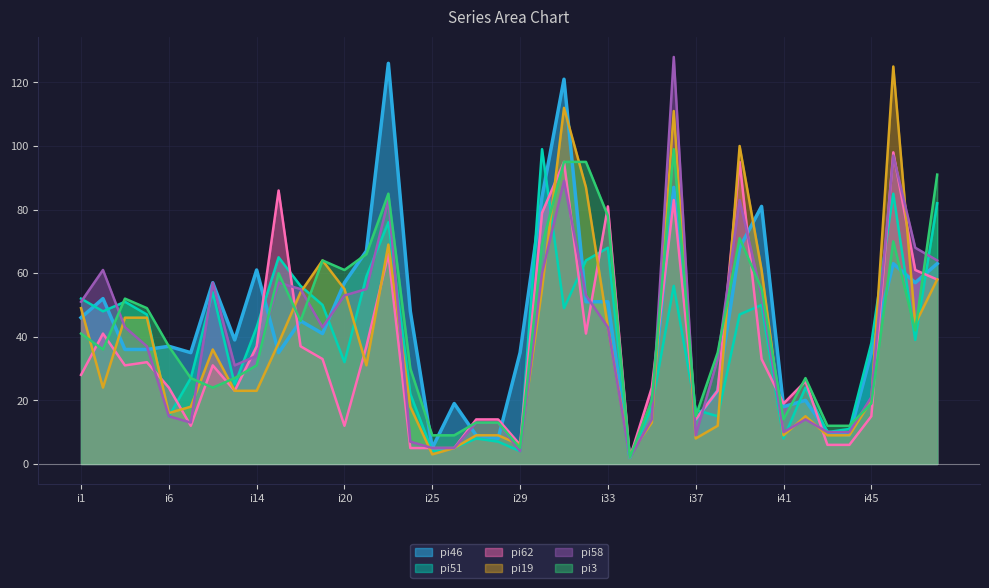

Reading right to left, what are all the values shown in this chart?

pi46: i48=63	i47=57	i46=63	i45=35	i44=9	i43=10	i42=20	i41=18	i40=81	i39=68	i38=23	i37=14	i36=87	i35=19	i34=2	i33=51	i32=51	i31=121	i30=84	i29=35	i28=8	i27=9	i26=19	i25=5	i24=48	i23=126	i22=67	i20=57	i19=41	i17=45	i15=35	i14=61	i12=39	i10=57	i8=35	i6=37	i5=36	i4=36	i3=52	i1=46
pi51: i48=82	i47=39	i46=85	i45=38	i44=11	i43=10	i42=24	i41=8	i40=50	i39=47	i38=15	i37=17	i36=56	i35=18	i34=2	i33=68	i32=64	i31=49	i30=99	i29=4	i28=7	i27=8	i26=5	i25=4	i24=22	i23=76	i22=59	i20=32	i19=50	i17=56	i15=65	i14=43	i12=25	i10=54	i8=27	i6=15	i5=47	i4=51	i3=48	i1=52
pi62: i48=58	i47=61	i46=98	i45=15	i44=6	i43=6	i42=26	i41=19	i40=33	i39=95	i38=23	i37=14	i36=83	i35=24	i34=2	i33=81	i32=41	i31=95	i30=79	i29=6	i28=14	i27=14	i26=5	i25=5	i24=5	i23=66	i22=37	i20=12	i19=33	i17=37	i15=86	i14=37	i12=23	i10=31	i8=12	i6=24	i5=32	i4=31	i3=41	i1=28
pi19: i48=58	i47=44	i46=125	i45=20	i44=9	i43=9	i42=15	i41=9	i40=61	i39=100	i38=12	i37=8	i36=111	i35=13	i34=3	i33=43	i32=87	i31=112	i30=55	i29=6	i28=9	i27=9	i26=5	i25=3	i24=18	i23=69	i22=31	i20=55	i19=64	i17=54	i15=38	i14=23	i12=23	i10=36	i8=18	i6=16	i5=46	i4=46	i3=24	i1=49
pi58: i48=64	i47=68	i46=97	i45=21	i44=10	i43=10	i42=14	i41=10	i40=53	i39=83	i38=33	i37=9	i36=128	i35=14	i34=2	i33=43	i32=53	i31=89	i30=60	i29=4	i28=13	i27=13	i26=5	i25=5	i24=7	i23=83	i22=55	i20=53	i19=43	i17=55	i15=57	i14=34	i12=31	i10=57	i8=13	i6=15	i5=37	i4=43	i3=61	i1=51
pi3: i48=91	i47=42	i46=70	i45=19	i44=12	i43=12	i42=27	i41=14	i40=55	i39=71	i38=35	i37=15	i36=99	i35=20	i34=2	i33=78	i32=95	i31=95	i30=69	i29=5	i28=13	i27=13	i26=9	i25=9	i24=30	i23=85	i22=66	i20=61	i19=64	i17=45	i15=60	i14=31	i12=27	i10=24	i8=27	i6=37	i5=49	i4=52	i3=36	i1=41